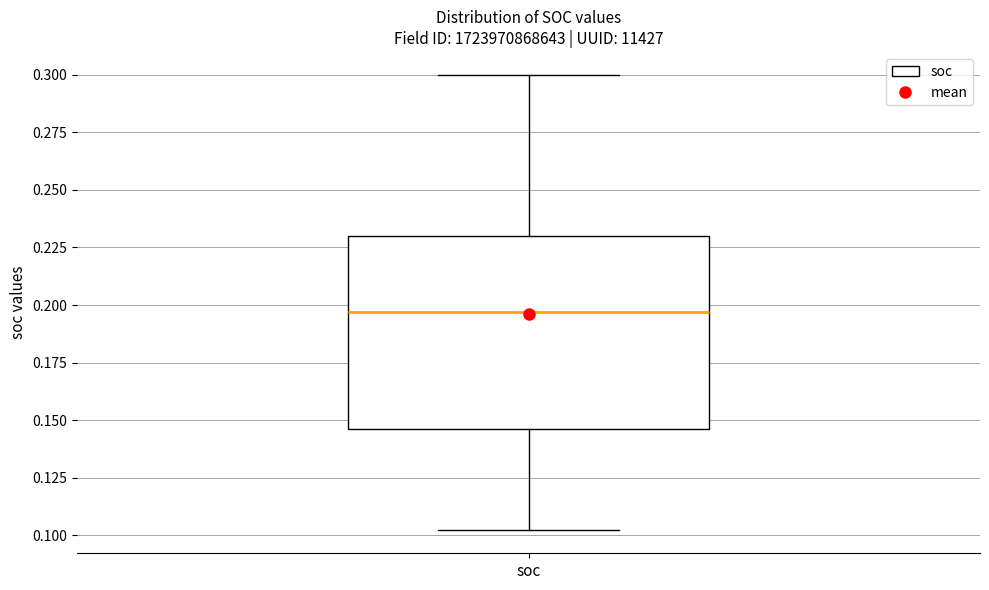

Where does the median line of the box for soc sit on the y-axis? The values are not printed on the chart, so give them approximately, as read against the axis.

0.195